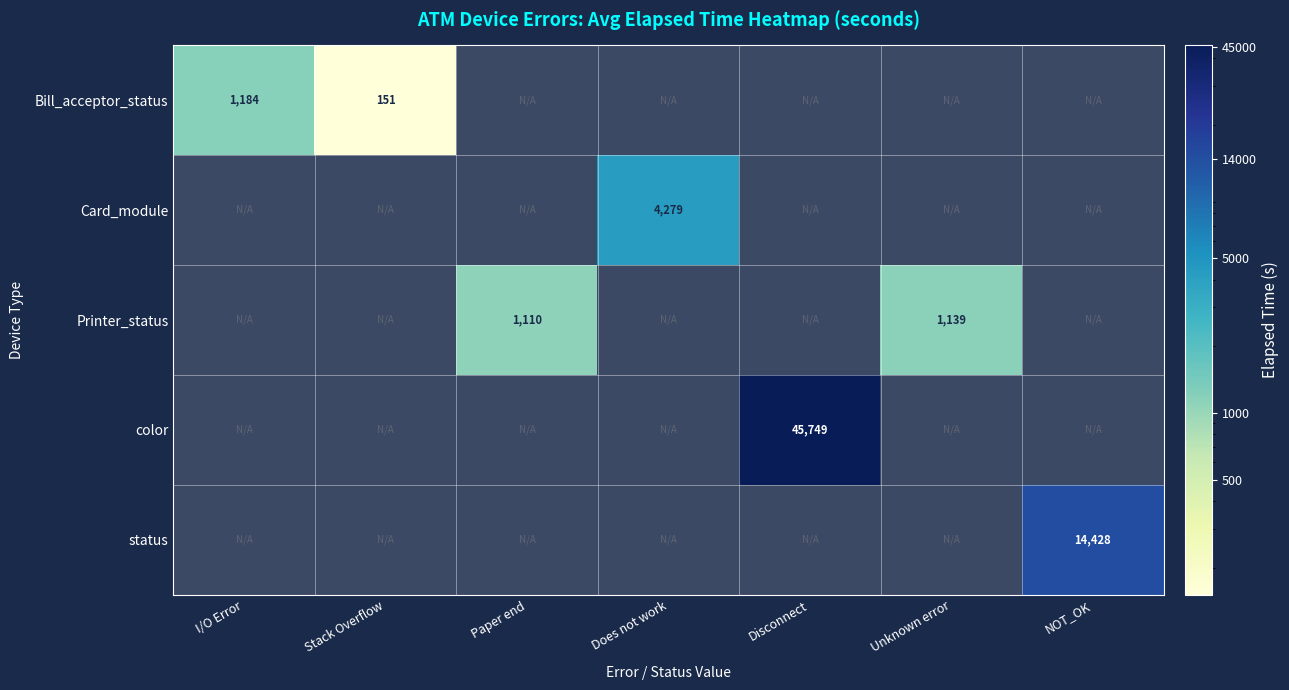

The Bill_acceptor_status series shows 151 at Stack Overflow. True or false?

True